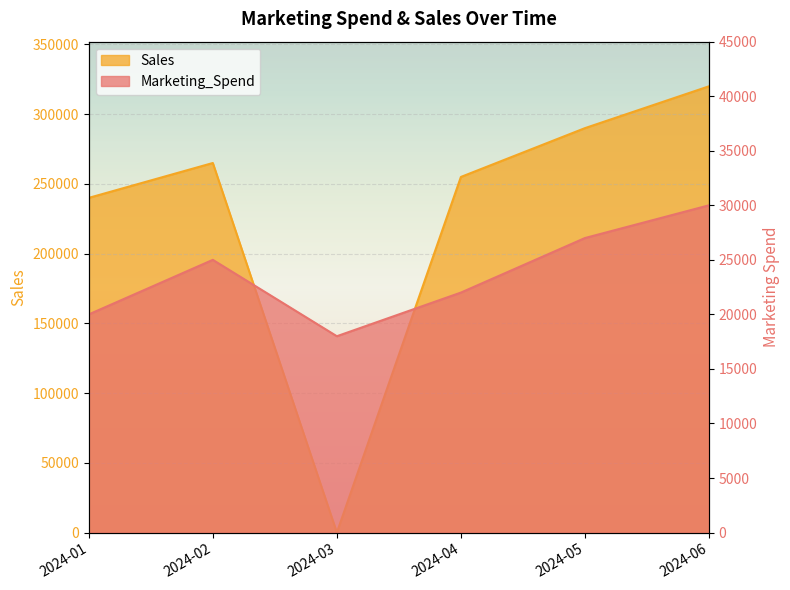

What is the value of the Sales point at the 2nd from the left?

265000